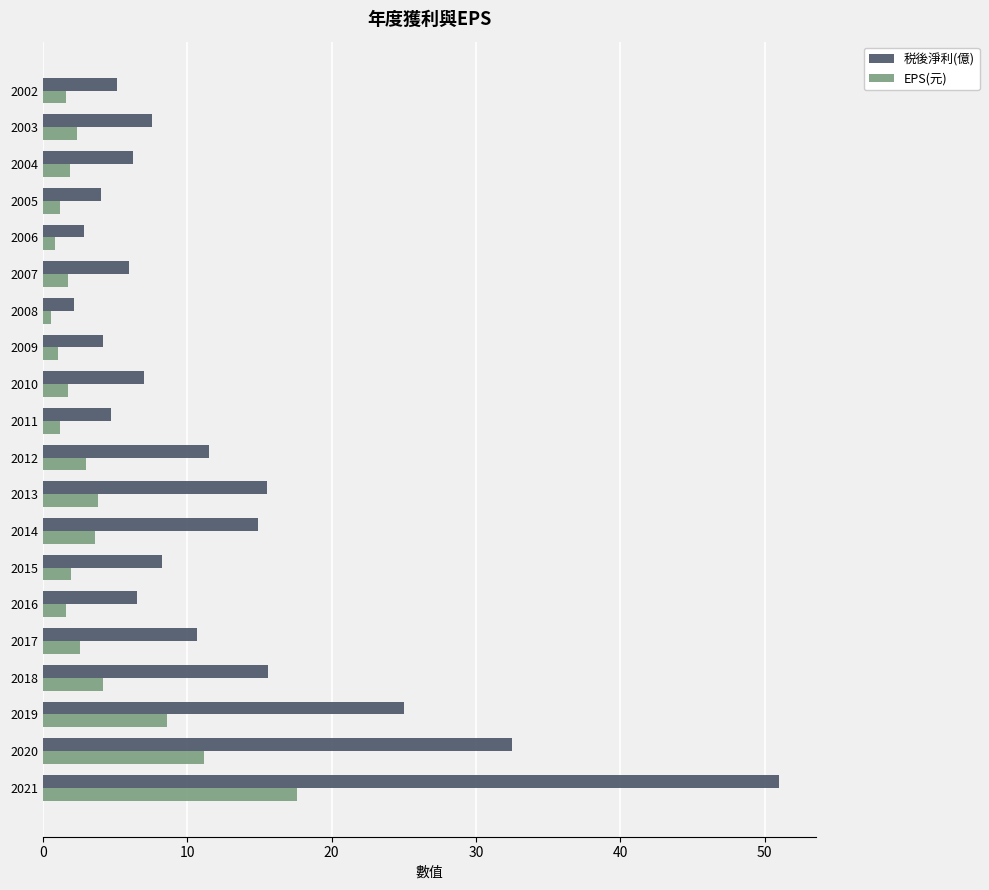

What are all the series names shown in the legend?

税後淨利(億), EPS(元)